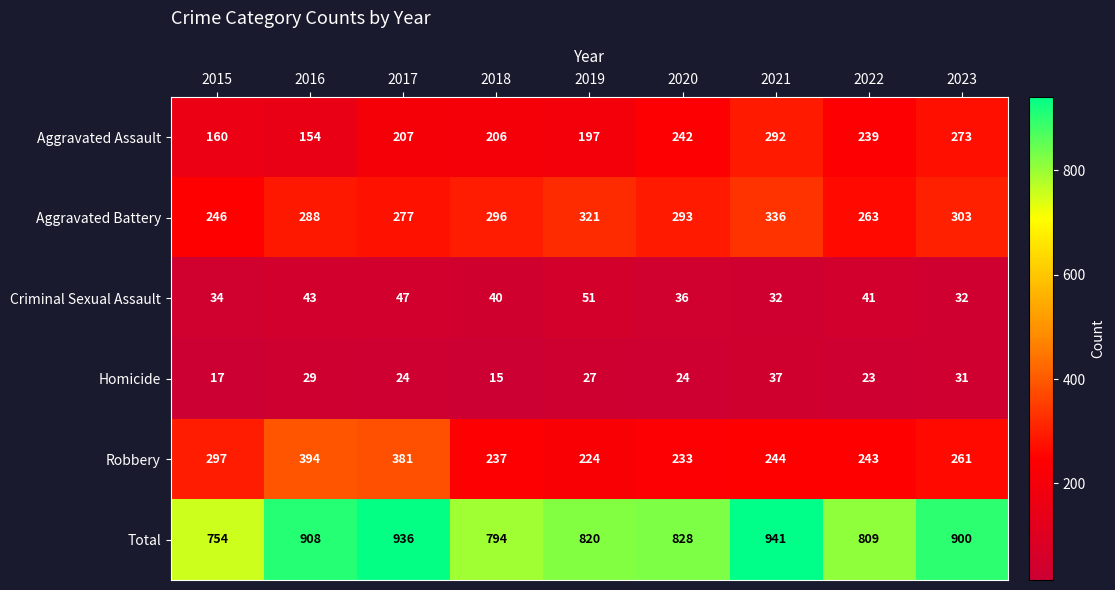

Which series has the largest range (max minus min)?

Total